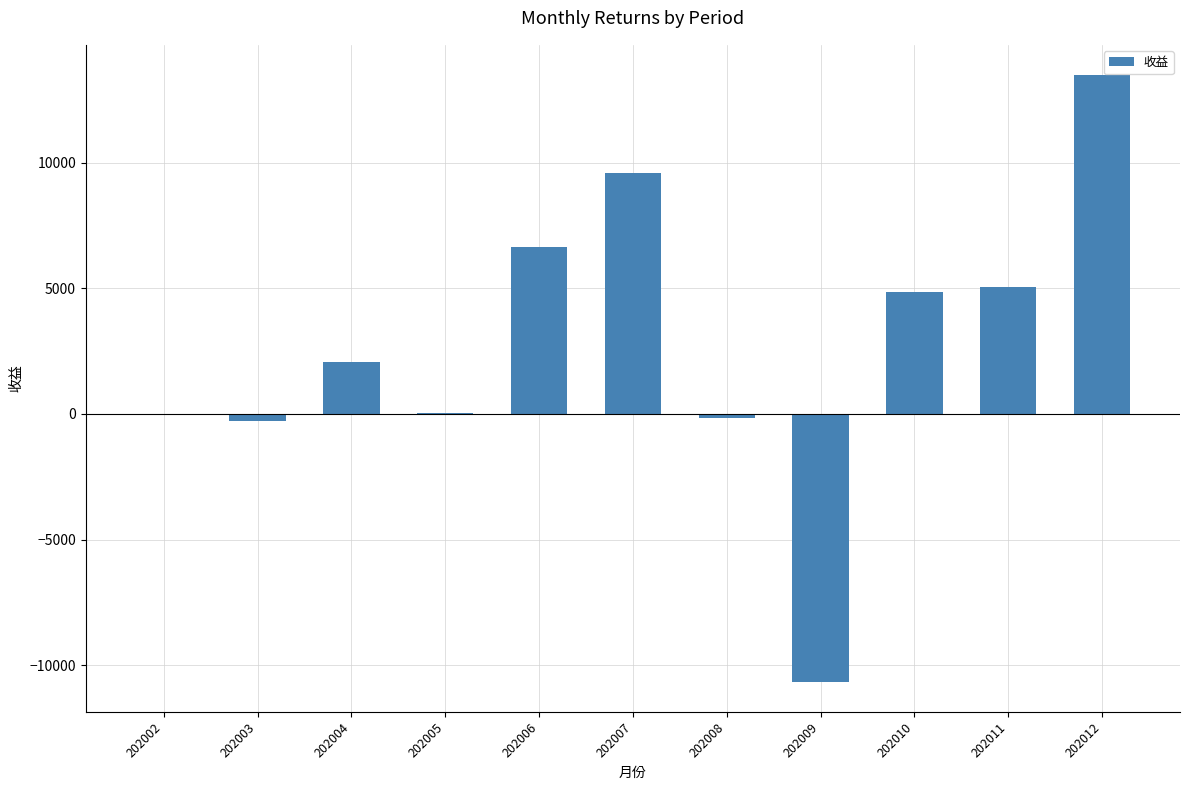

At which label is the value closest to 1416?

202004